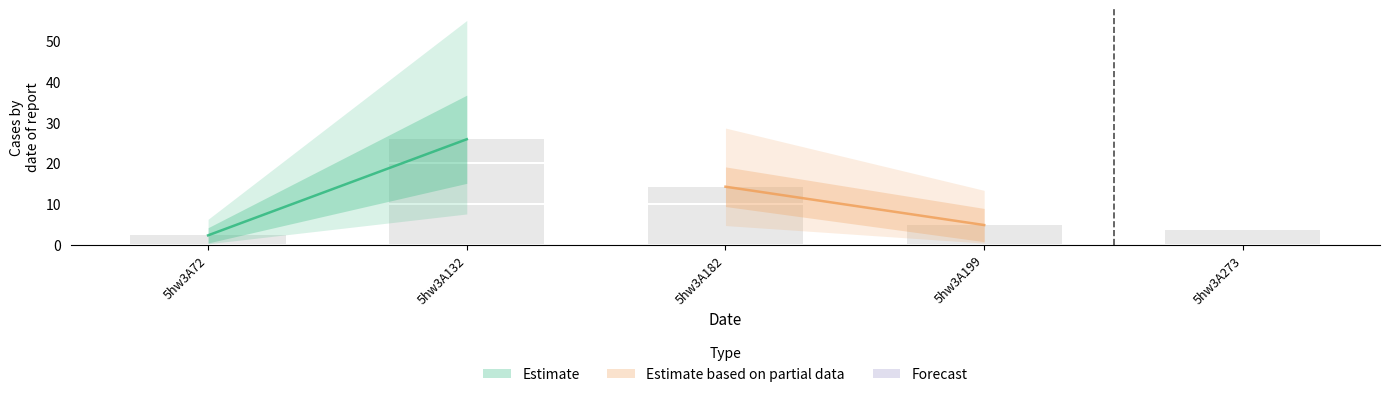

The value at 5hw3A182 is 6.5. True or false?

False